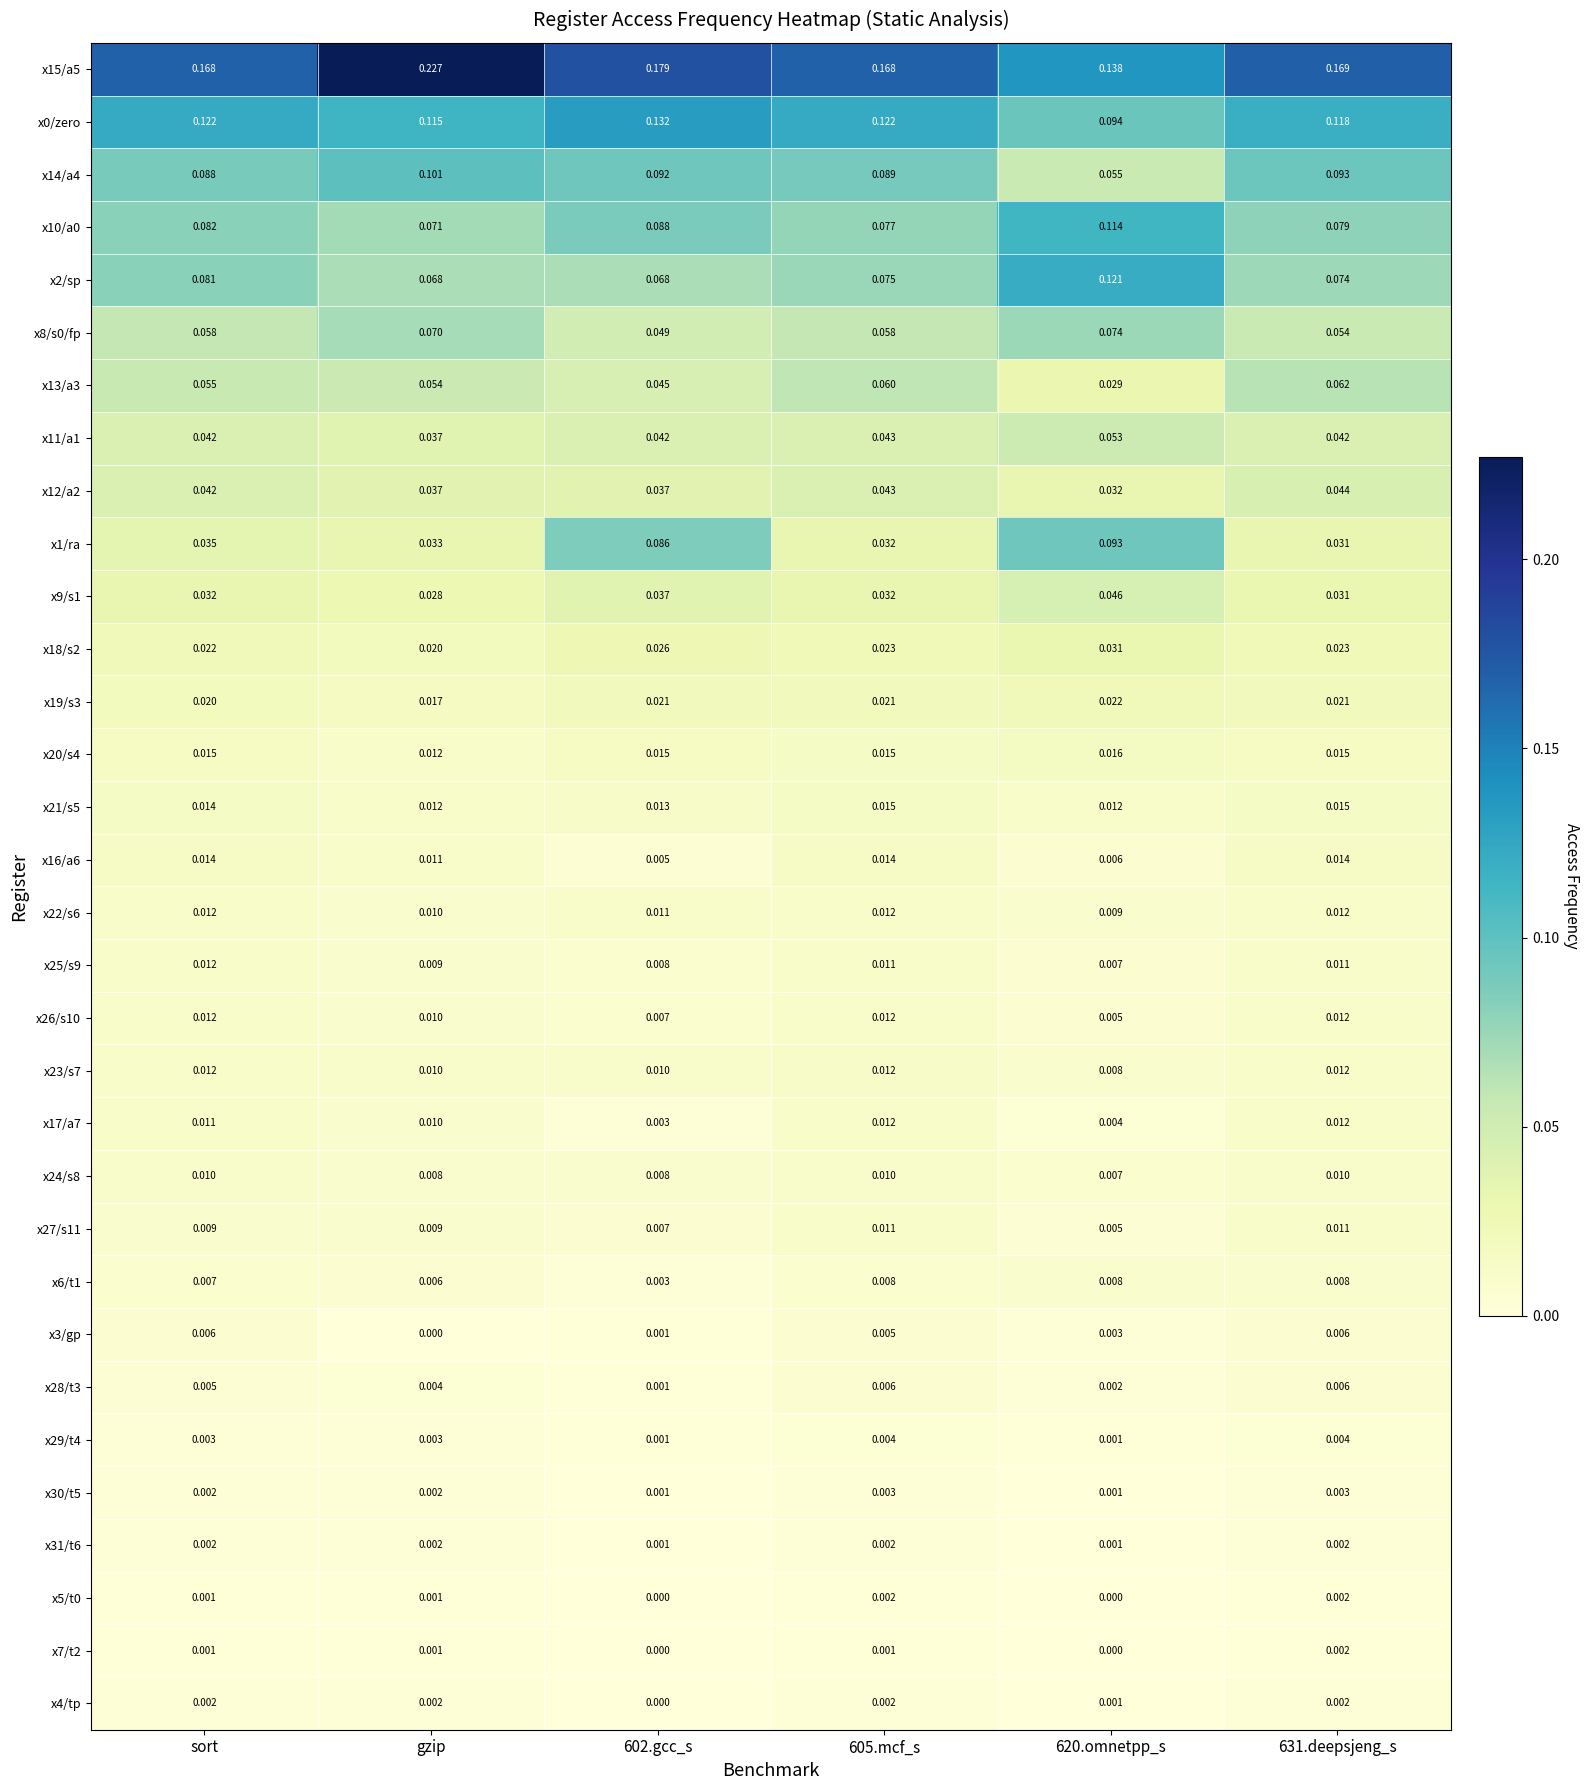

Which series has the widest spread of values?

x15/a5